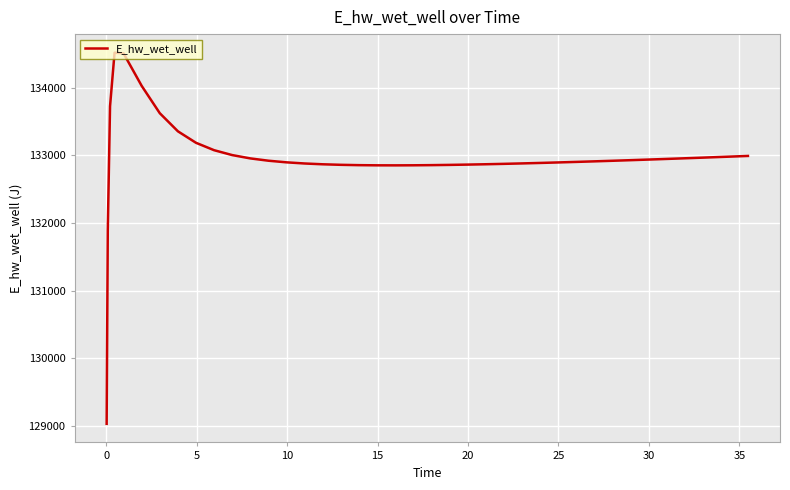

How many categories are shown in the chart?

40